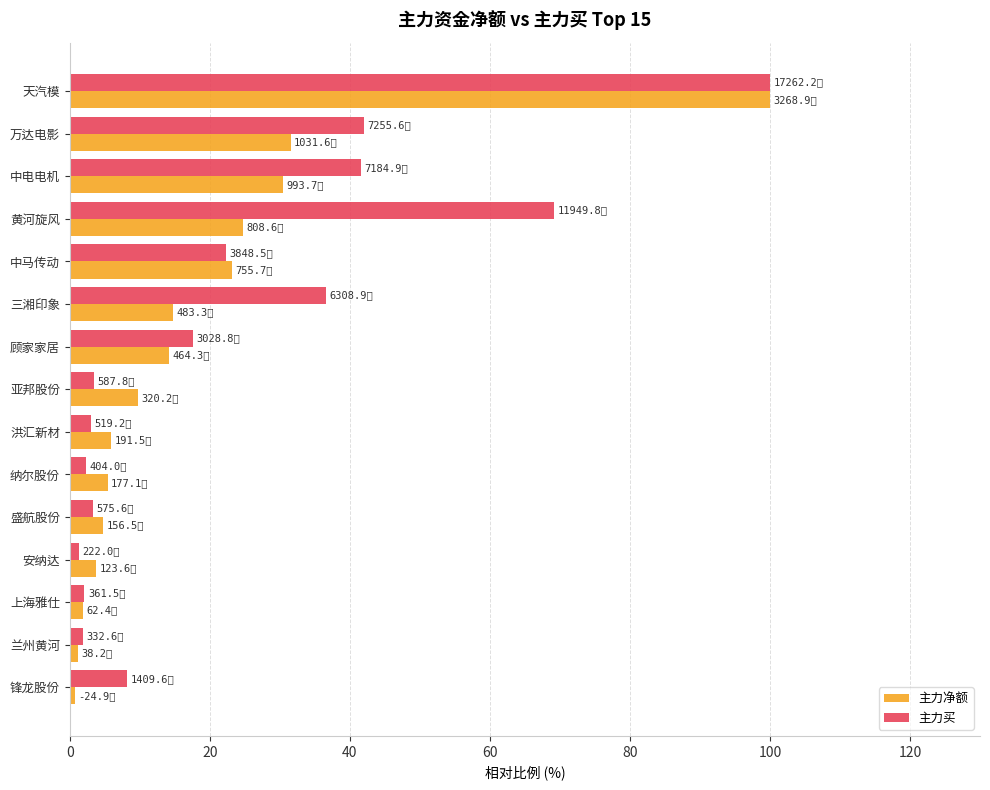

At how many categories does at least one series exceed 44?

2